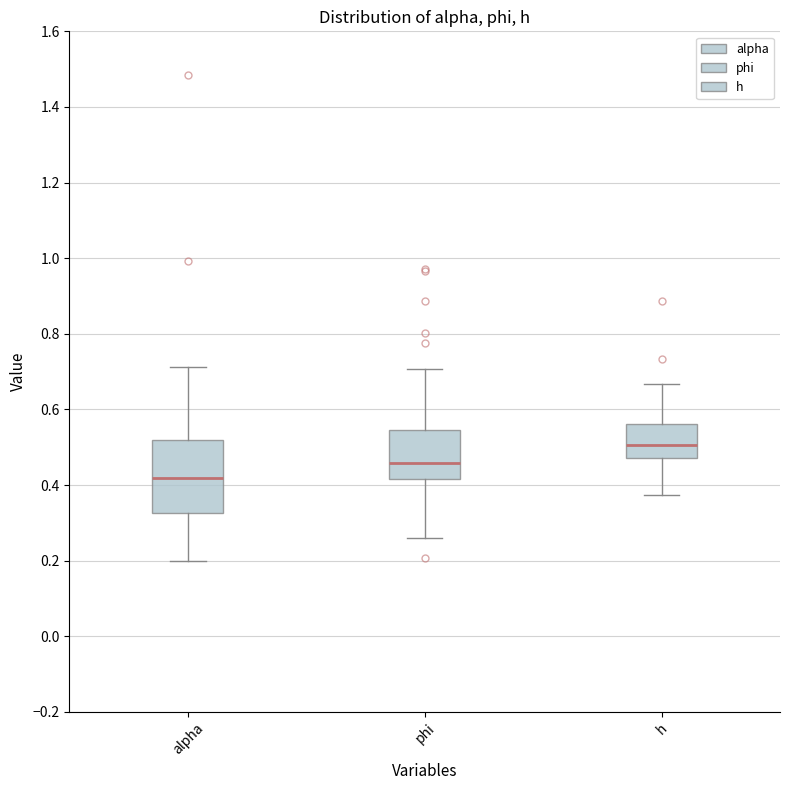

Comparing the boxes themselves (not the whiskers), which one is the tallest?

alpha